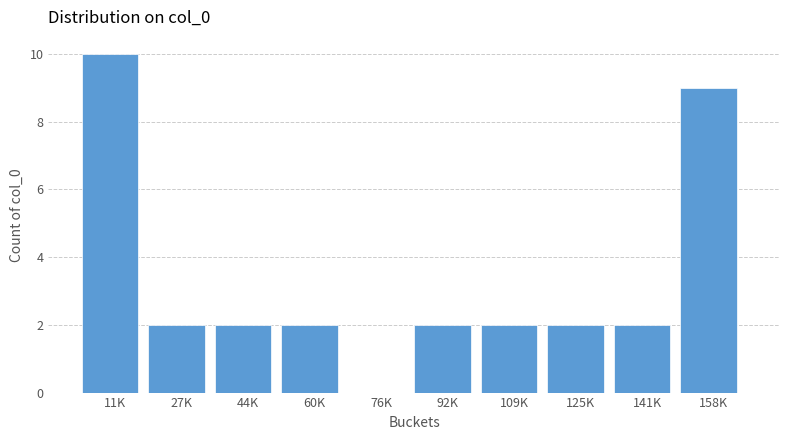

Reading left to right, what are all the values shown in this chart?

11K=10	27K=2	44K=2	60K=2	76K=0	92K=2	109K=2	125K=2	141K=2	158K=9